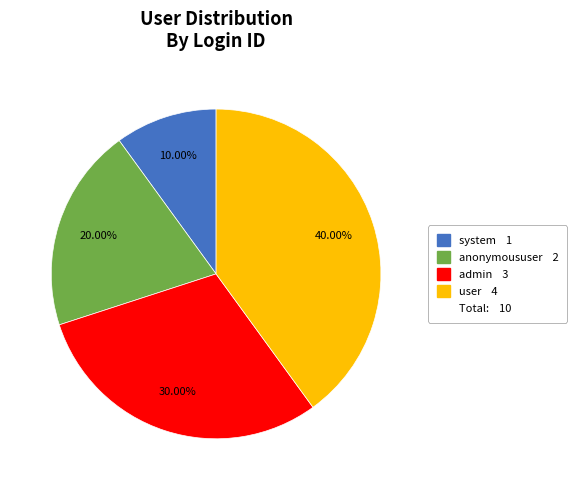

Does any single category account for the majority?

No